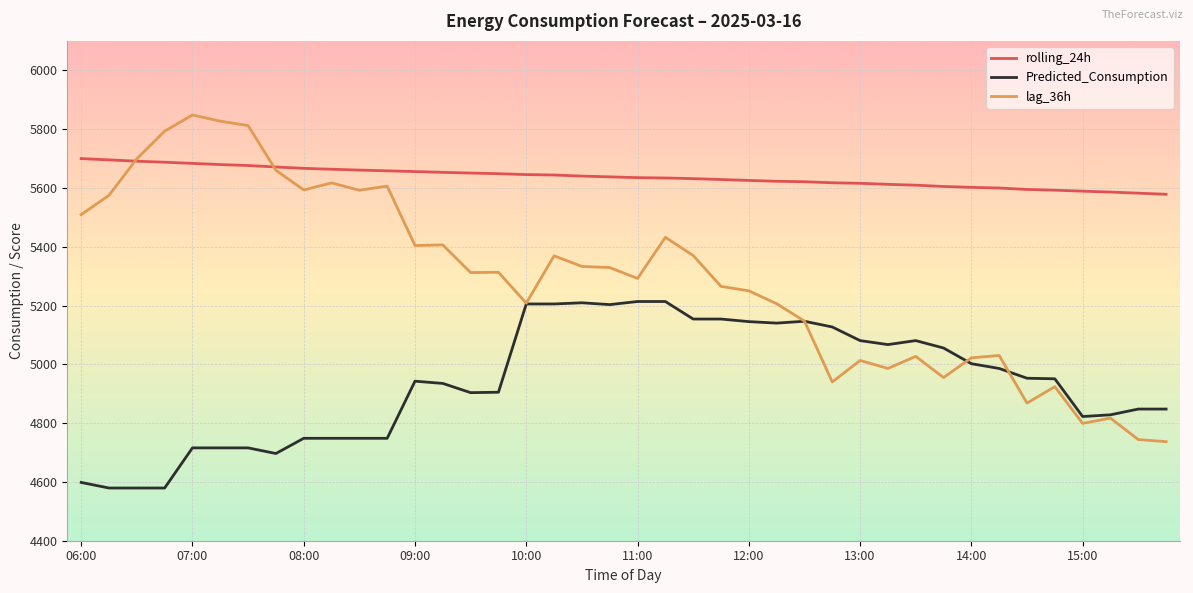

Rank the series by their maximum value, from highest to lowest.

lag_36h, rolling_24h, Predicted_Consumption